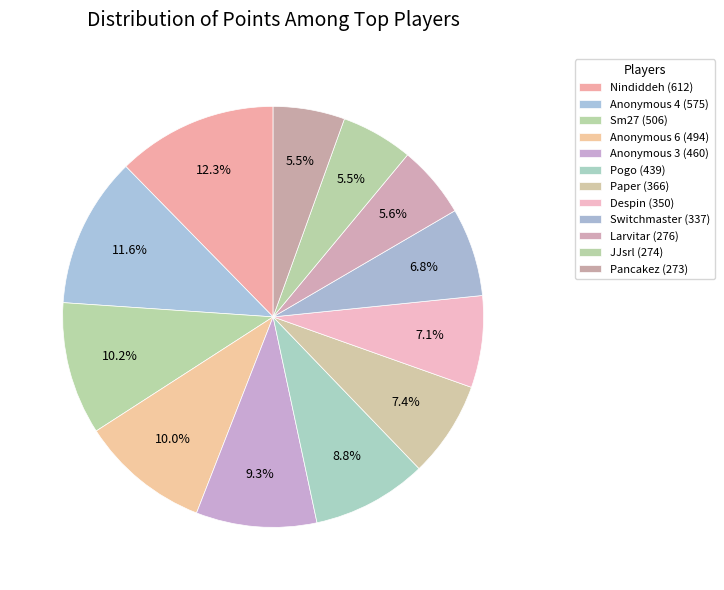

To the nearest percent, what is the combined percentage of Paper and Anonymous 6?

17%